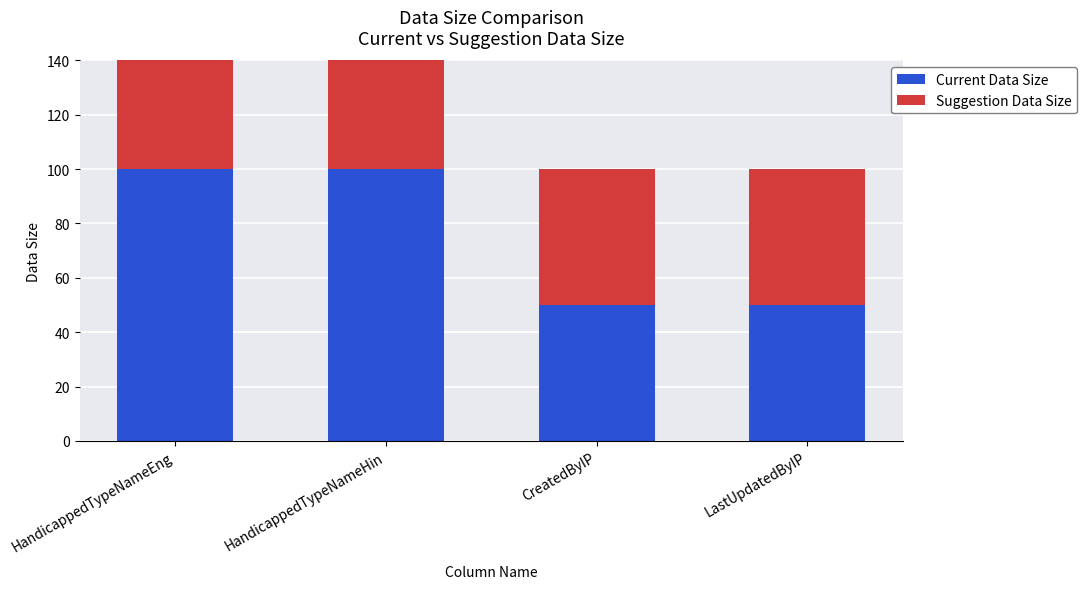

The value of Current Data Size at LastUpdatedByIP is 12. True or false?

False